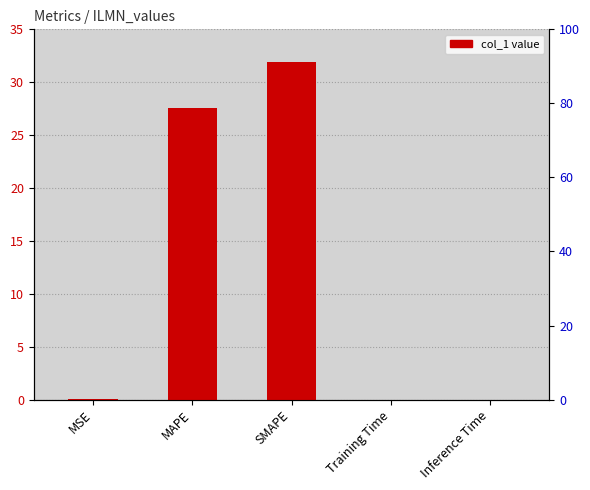

What is the average value?

11.9